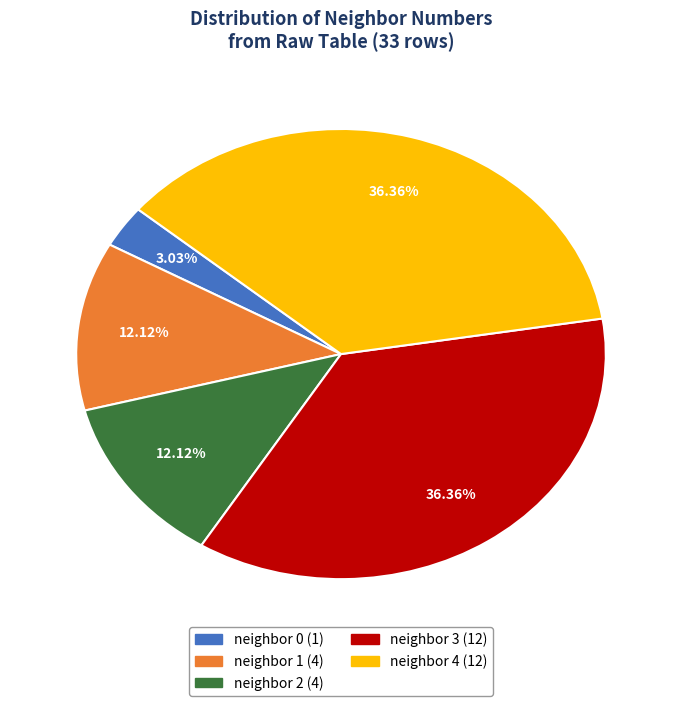

To the nearest percent, what is the average slice percentage?

20%